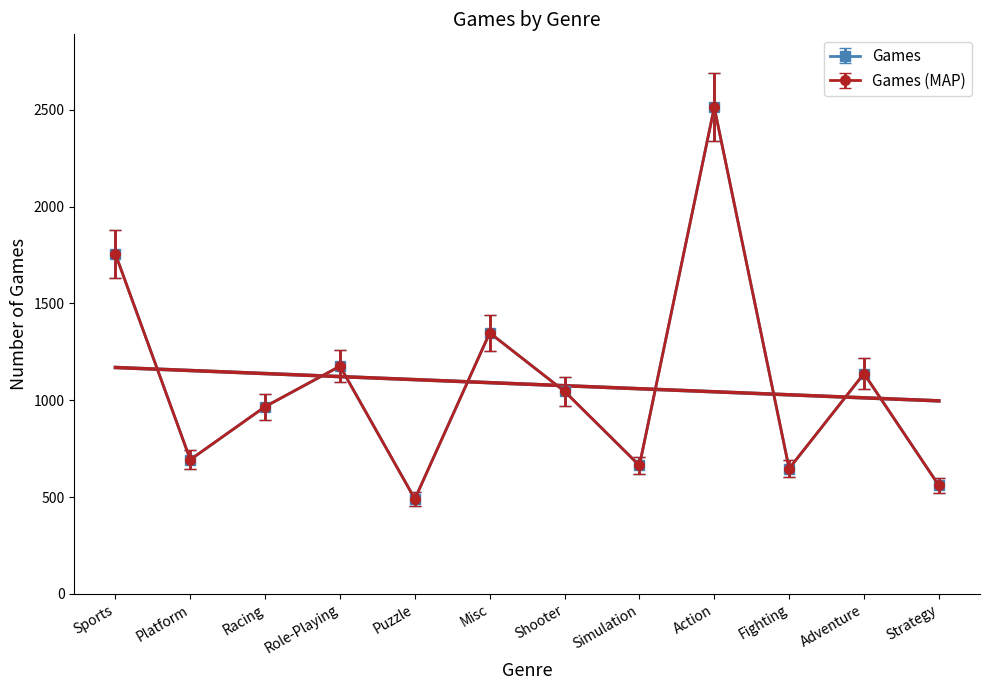

At how many categories does at least one series exceed 974?

6